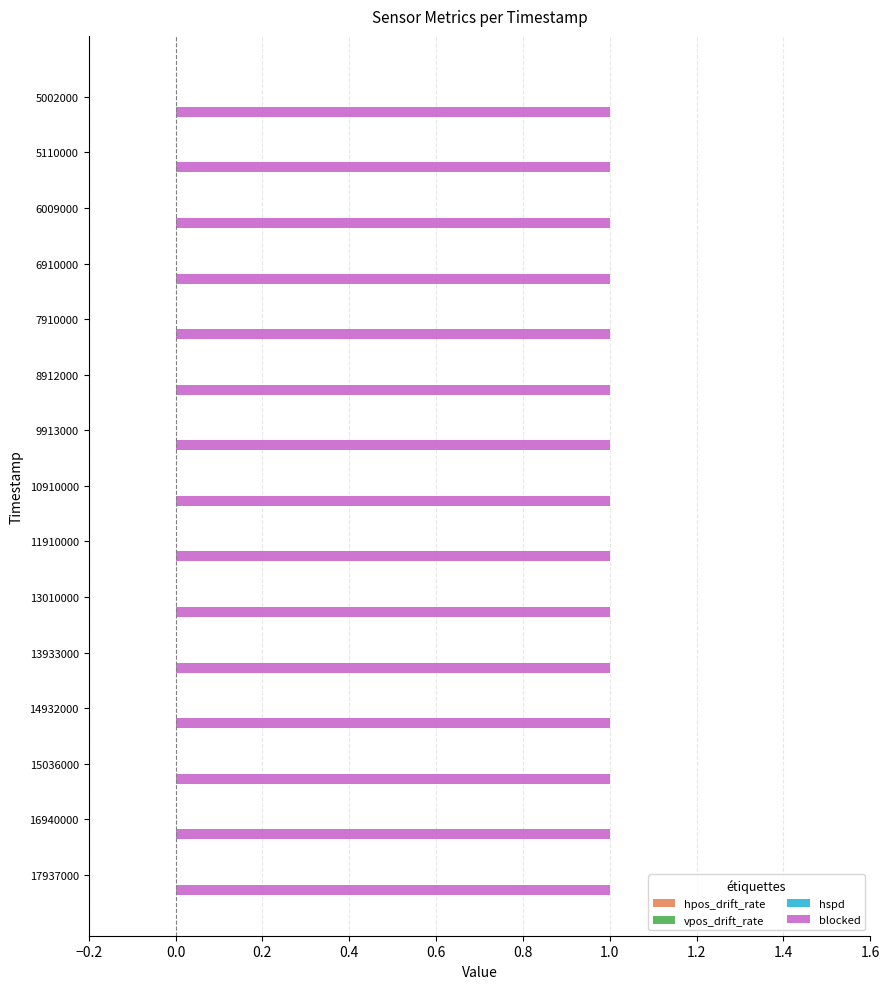

Between 5002000 and 15036000, which series saw the biggest shift?

hpos_drift_rate